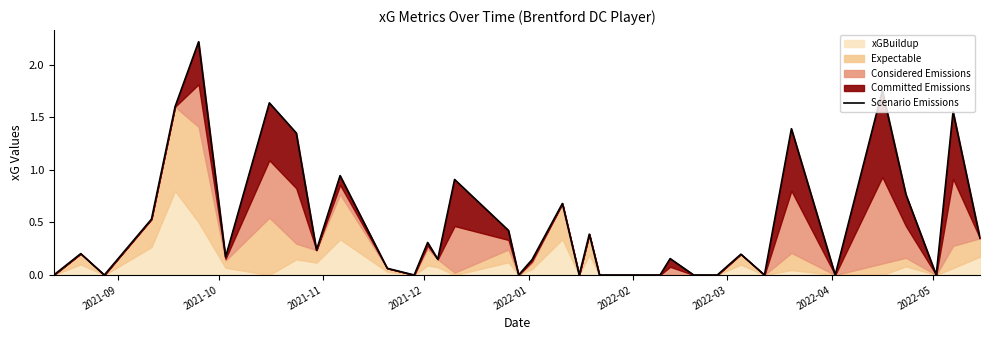

How many lines are shown in the chart?

1